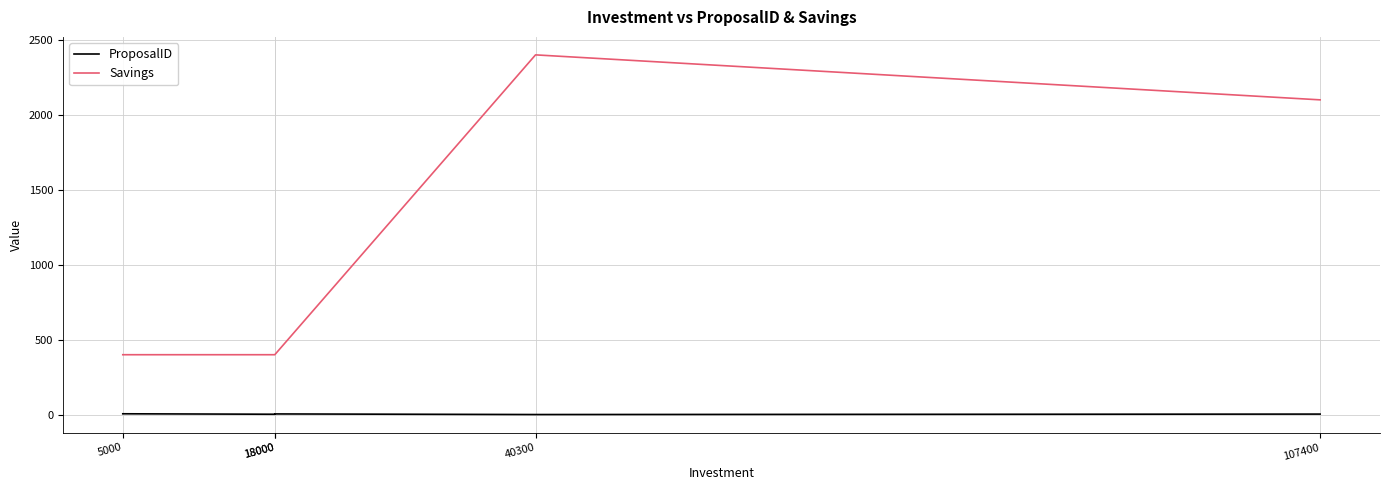

Count the number of categories in the chart.

5